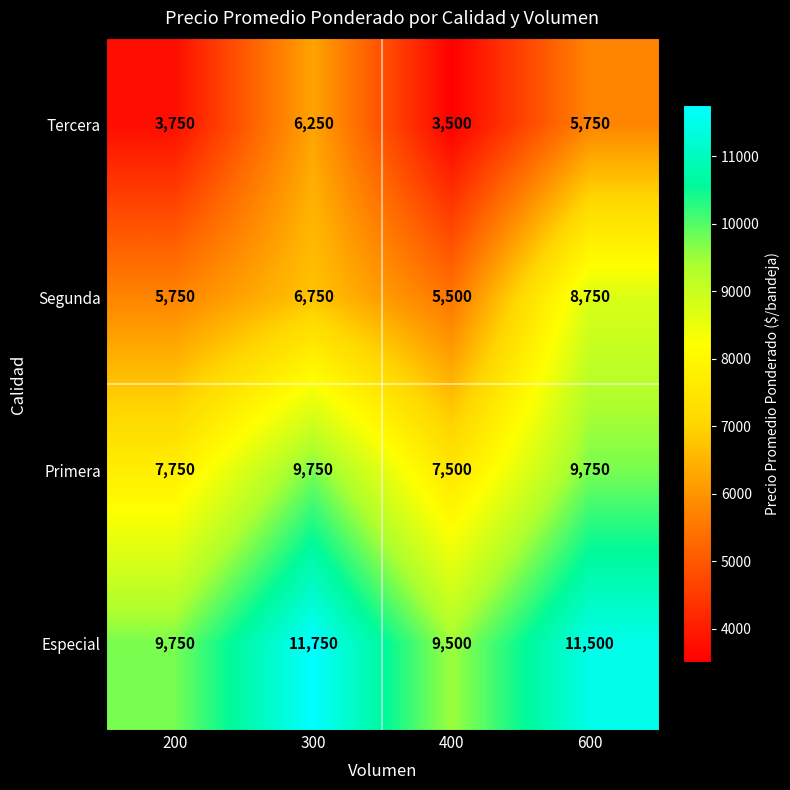

Which series has the widest spread of values?

Segunda